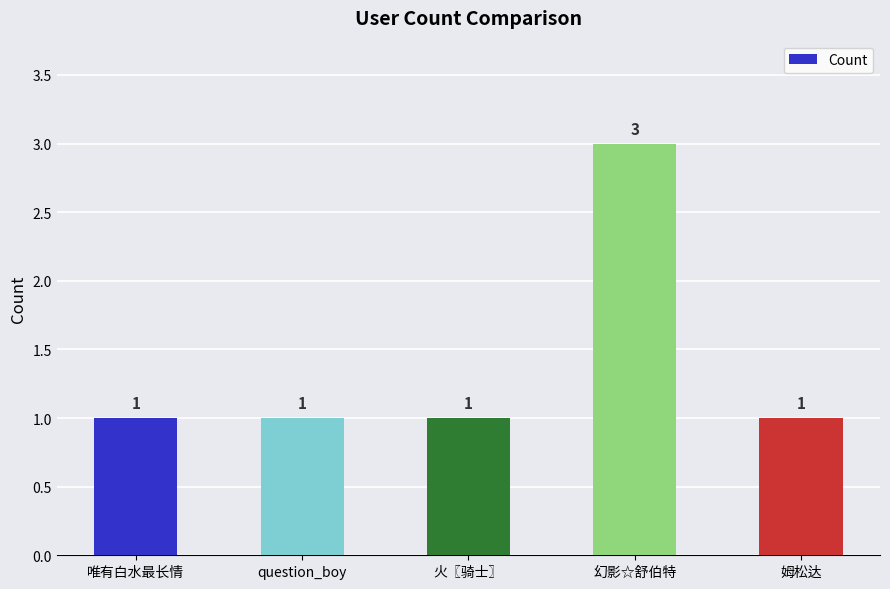

How many values are between 1 and 2?

4